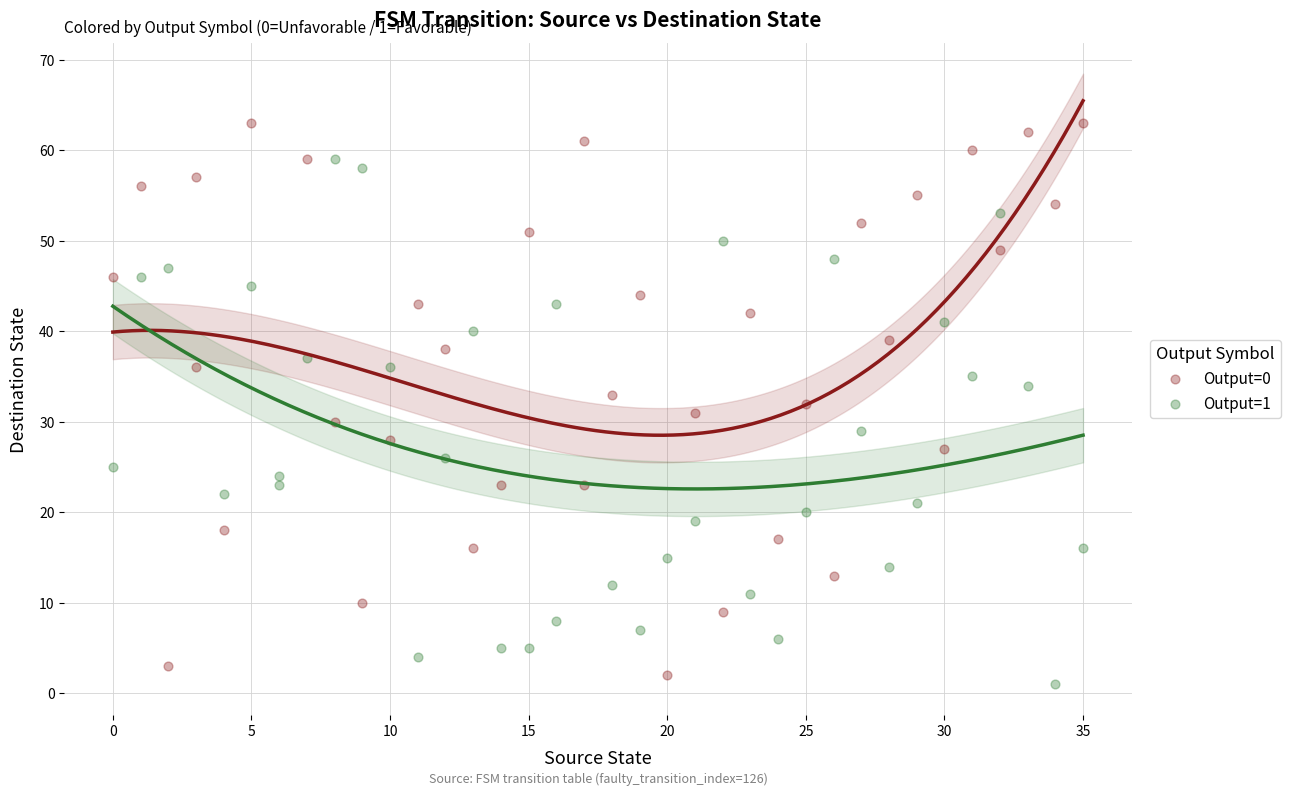

Which series has the largest Y range (max minus min)?

Output=0